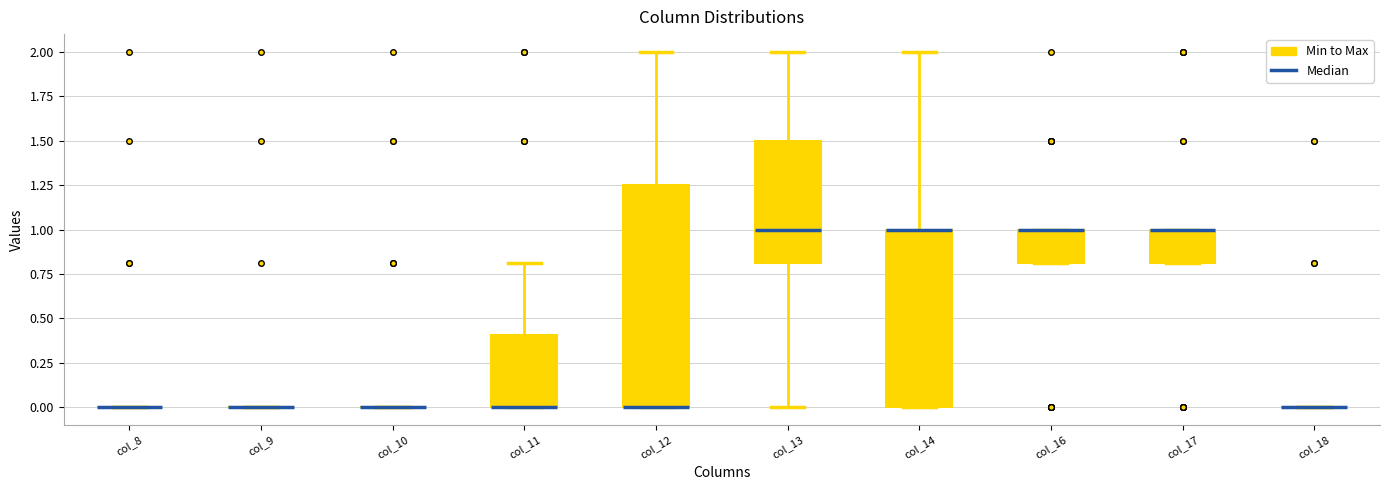

Reading left to right, read every box against the y-axis: the position of its median line, the range the box covers, and the ends of its whiskers. The values are not printed on the chart, so give them approximately, as read against the axis.

col_8: box collapsed to a line at 0.00, whiskers 0.00 to 0.00
col_9: box collapsed to a line at 0.00, whiskers 0.00 to 0.00
col_10: box collapsed to a line at 0.00, whiskers 0.00 to 0.00
col_11: median 0.00 (drawn on the box's lower edge), box 0.00 to 0.40, whiskers 0.00 to 0.80
col_12: median 0.00 (drawn on the box's lower edge), box 0.00 to 1.25, whiskers 0.00 to 2.00
col_13: median 1.00, box 0.80 to 1.50, whiskers 0.00 to 2.00
col_14: median 1.00 (drawn on the box's upper edge), box 0.00 to 1.00, whiskers 0.00 to 2.00
col_16: median 1.00 (drawn on the box's upper edge), box 0.80 to 1.00, whiskers 0.80 to 1.00
col_17: median 1.00 (drawn on the box's upper edge), box 0.80 to 1.00, whiskers 0.80 to 1.00
col_18: box collapsed to a line at 0.00, whiskers 0.00 to 0.00